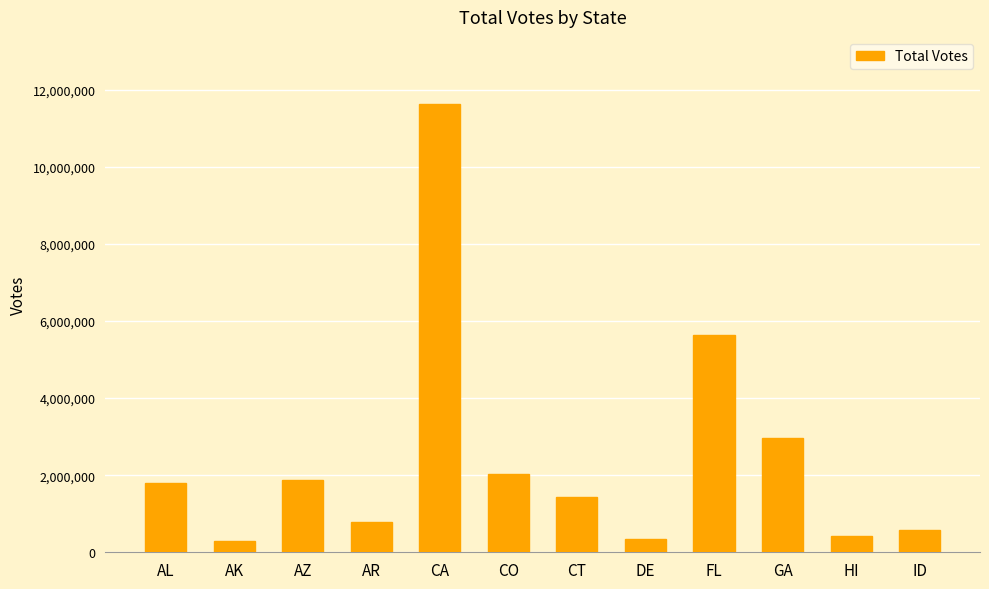

What is the approximate value at ID, to the nearest 50?

572450